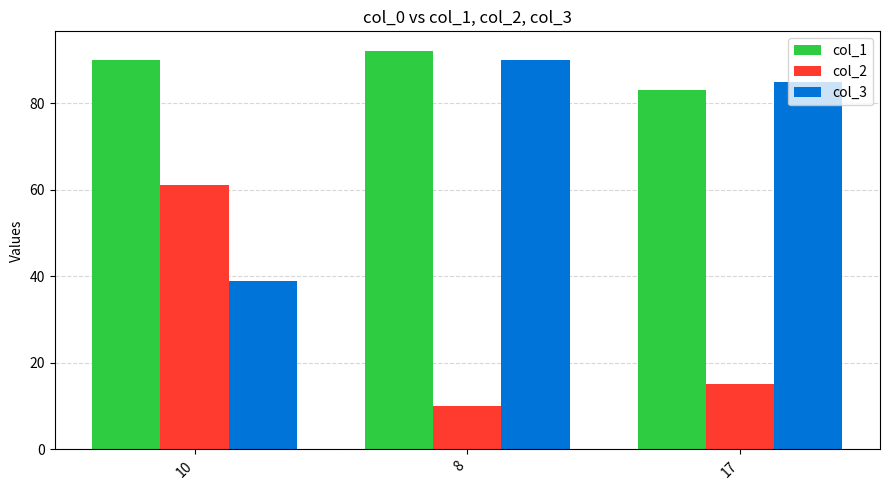

What is the spread (max minus min) of values at 8?

82